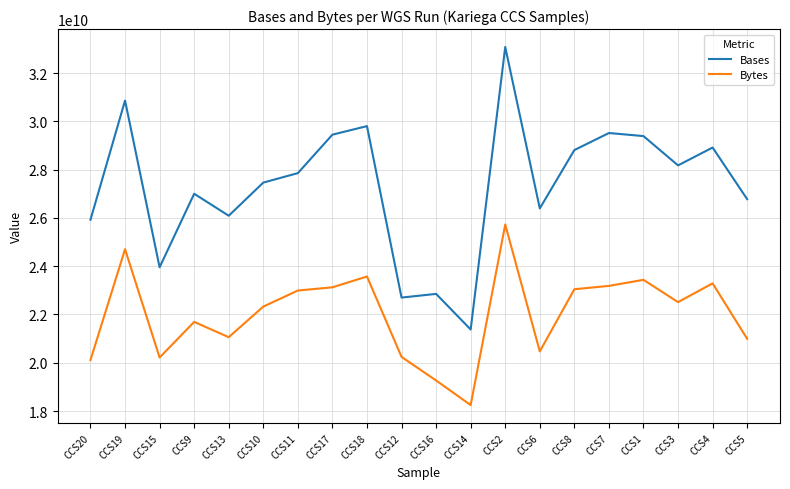

List the series in order of their overall mean, highest first.

Bases, Bytes